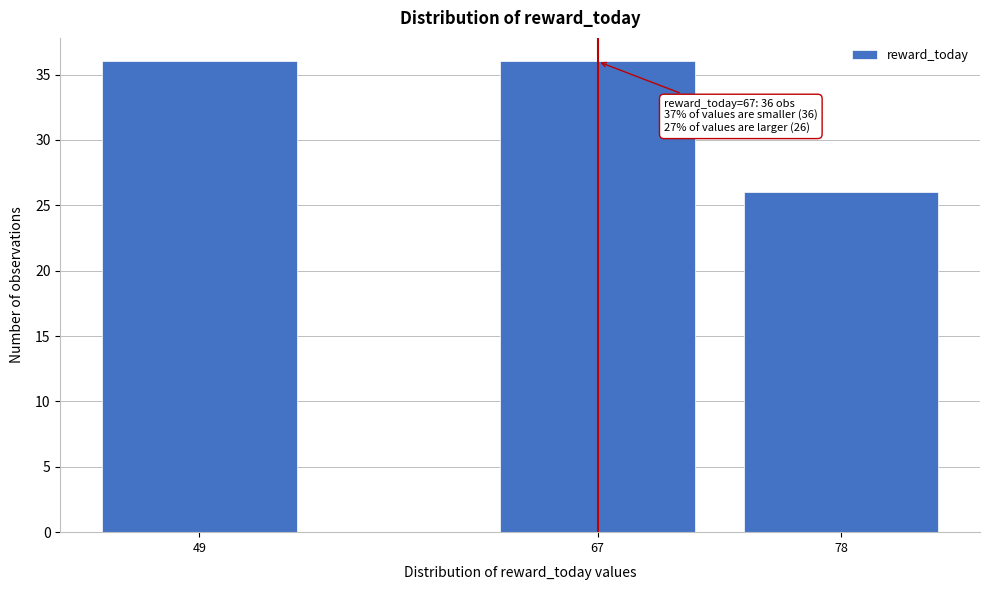

Reading left to right, list all the values displayed in this chart.

49=36	67=36	78=26